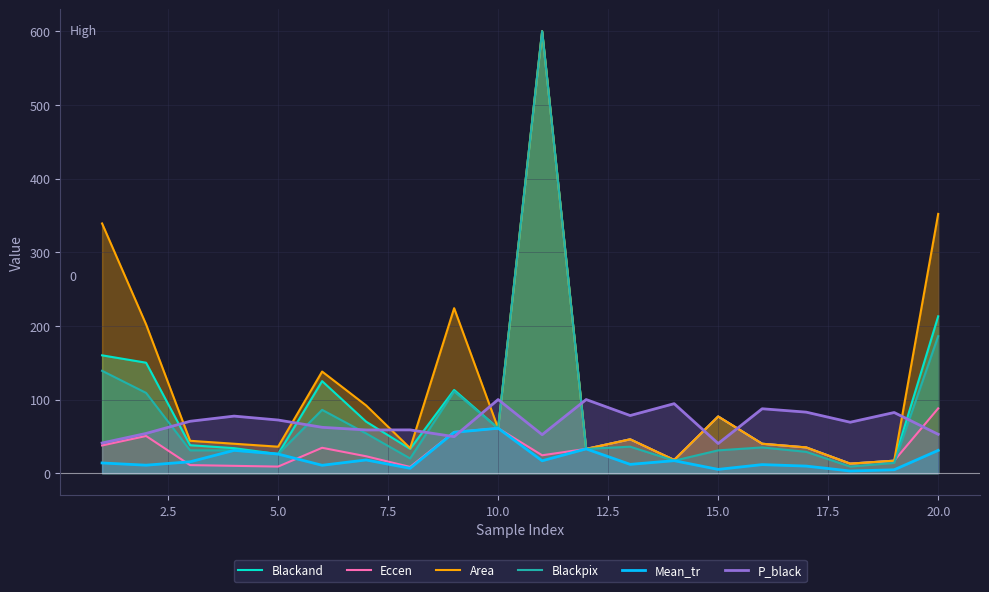

Which series has the widest spread of values?

Blackpix